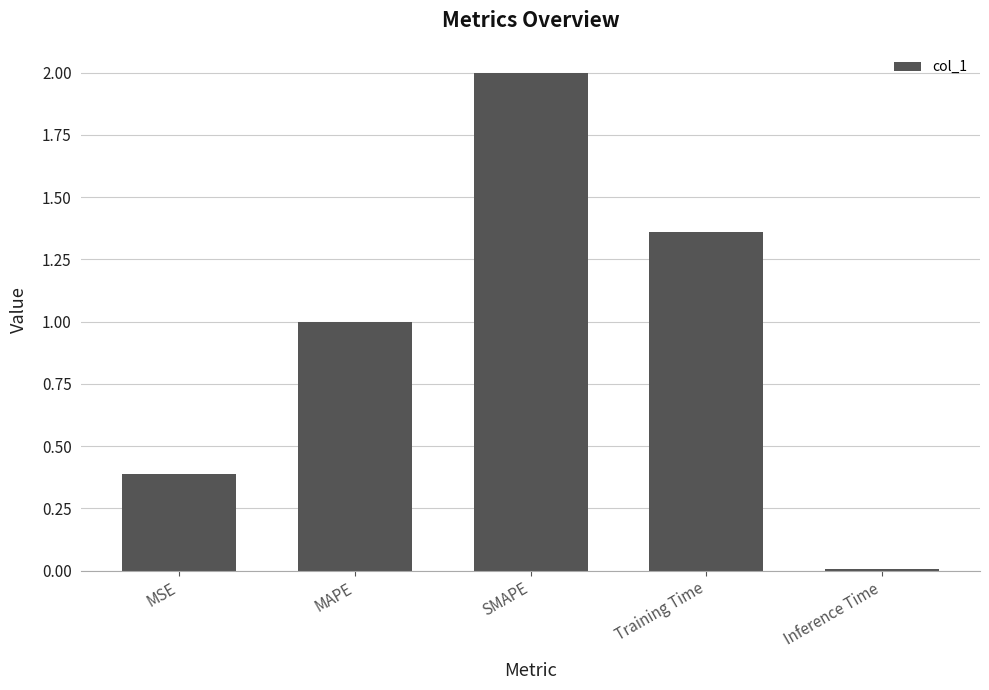

What is the label of the 2nd bar from the left?

MAPE